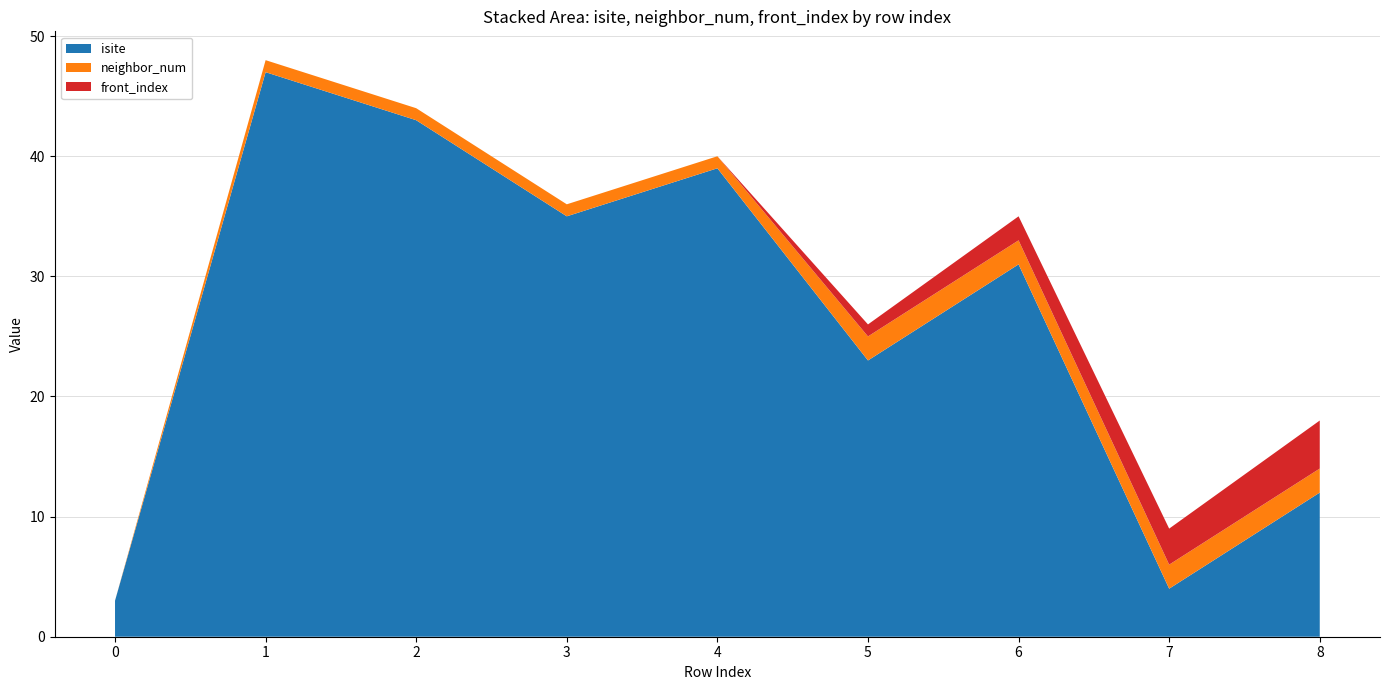

Reading left to right, transcribe all the data shown in this chart.

isite: 0=3	1=47	2=43	3=35	4=39	5=23	6=31	7=4	8=12
neighbor_num: 0=0	1=1	2=1	3=1	4=1	5=2	6=2	7=2	8=2
front_index: 0=0	1=0	2=0	3=0	4=0	5=1	6=2	7=3	8=4